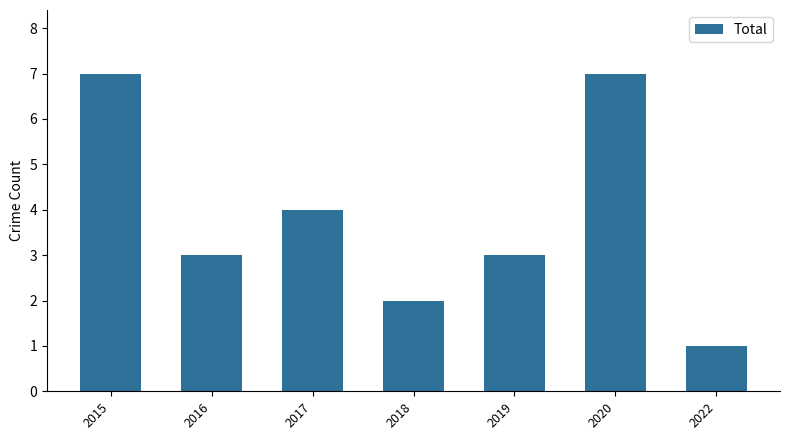

Is it true that the value at 2016 is 5?

False